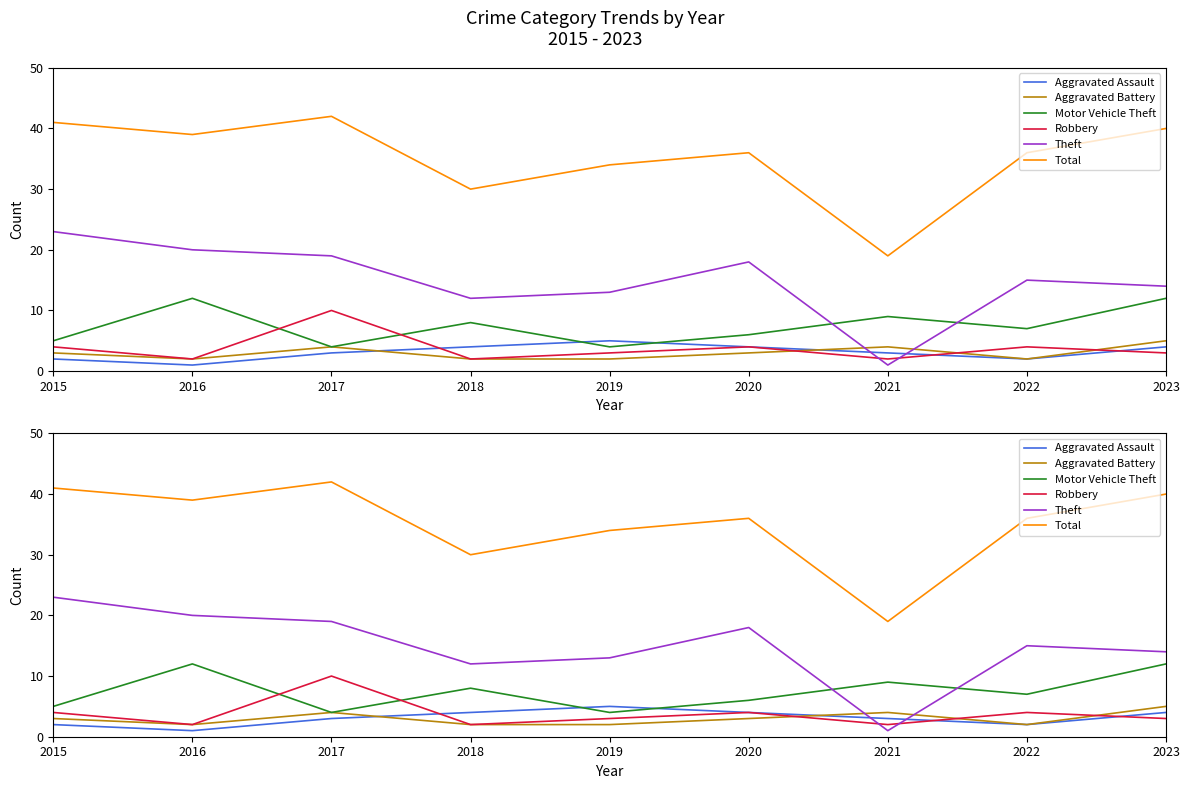

What are all the series names shown in the legend?

Aggravated Assault, Aggravated Battery, Motor Vehicle Theft, Robbery, Theft, Total